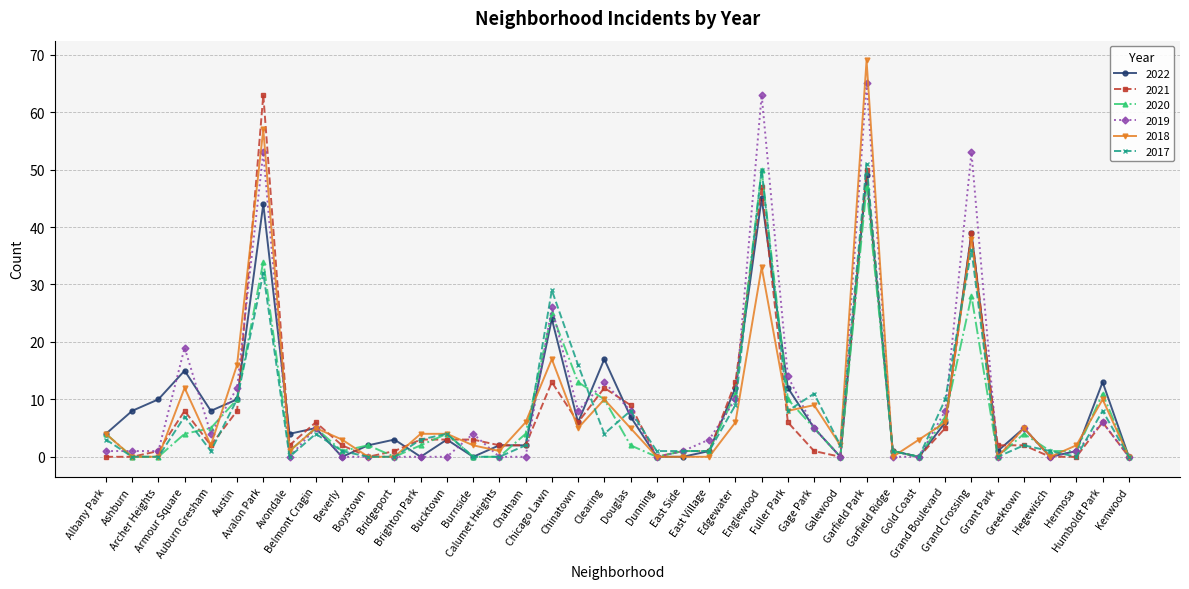

How many categories are shown in the chart?

40